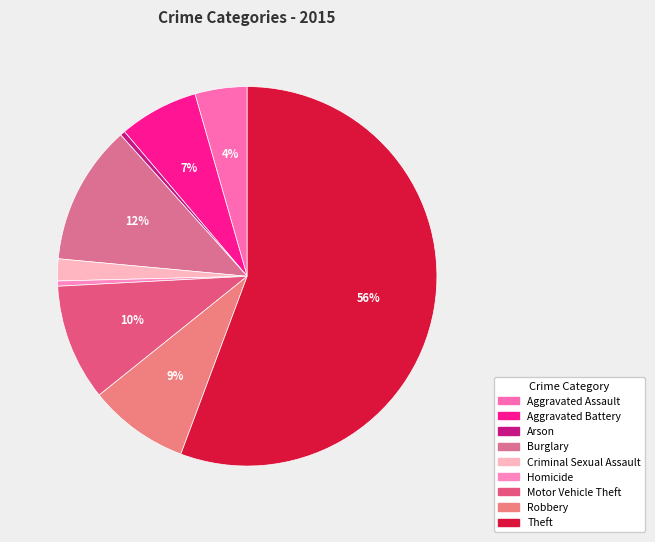

What percentage is the Aggravated Battery slice, to the nearest percent?

7%